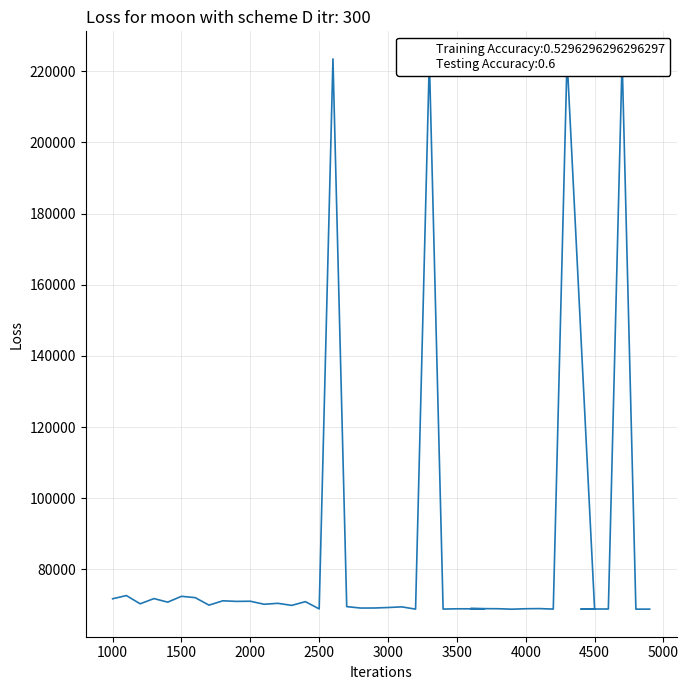

What is the value of the 22nd point from the left?

69433.5